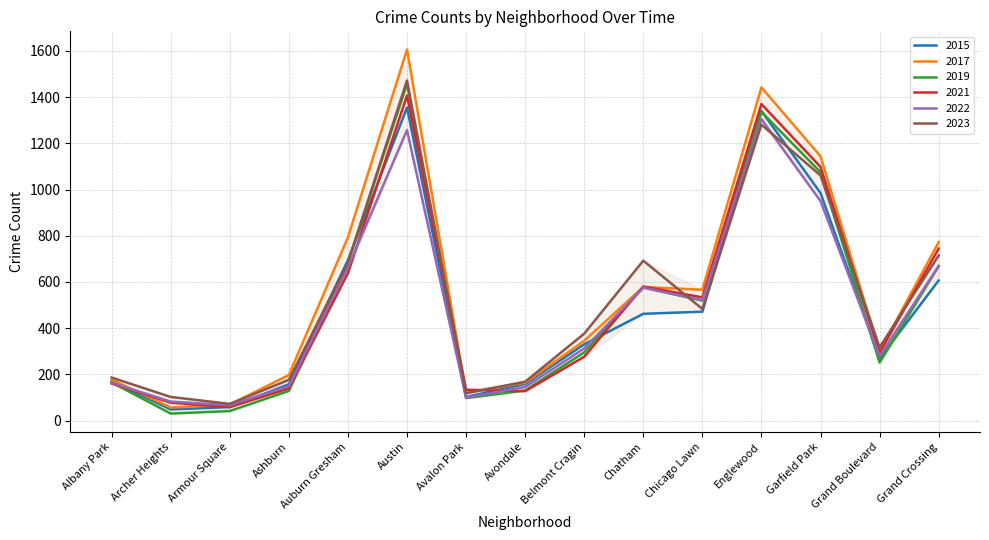

Where does the 2022 series first go above 312?

Auburn Gresham